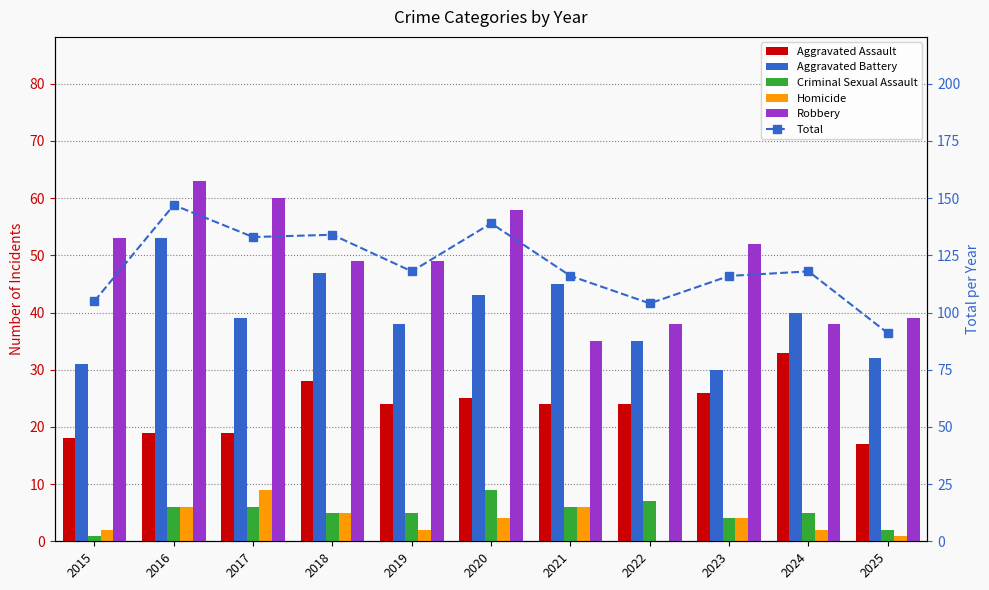

Are the bars grouped side by side (vs. stacked)?

Yes